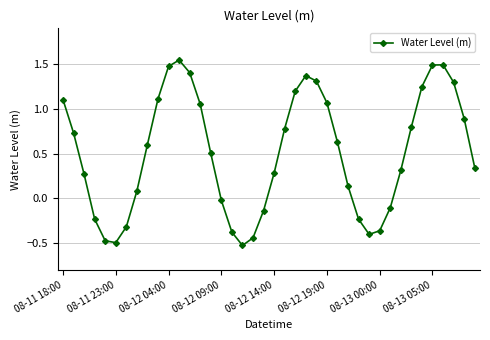

What is the difference between the second highest and second lowest values?

2.0